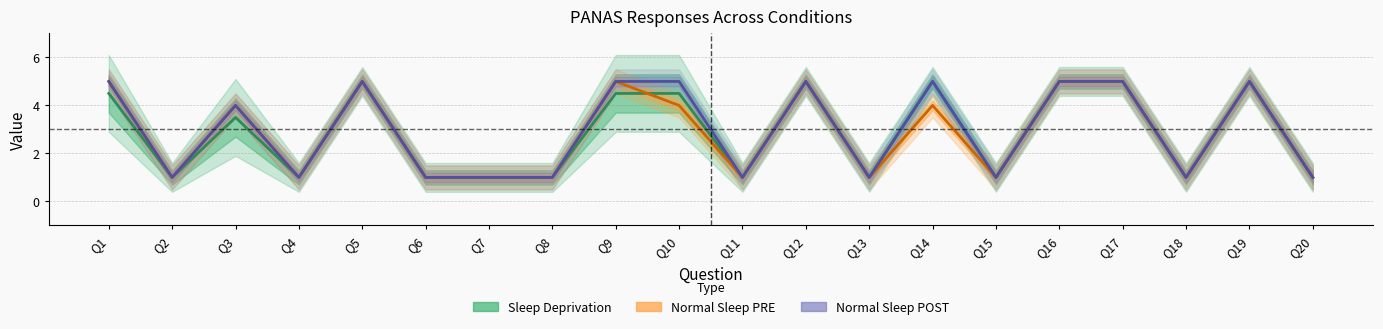

What is the value of the Normal Sleep PRE point at the 7th from the left?

1.0